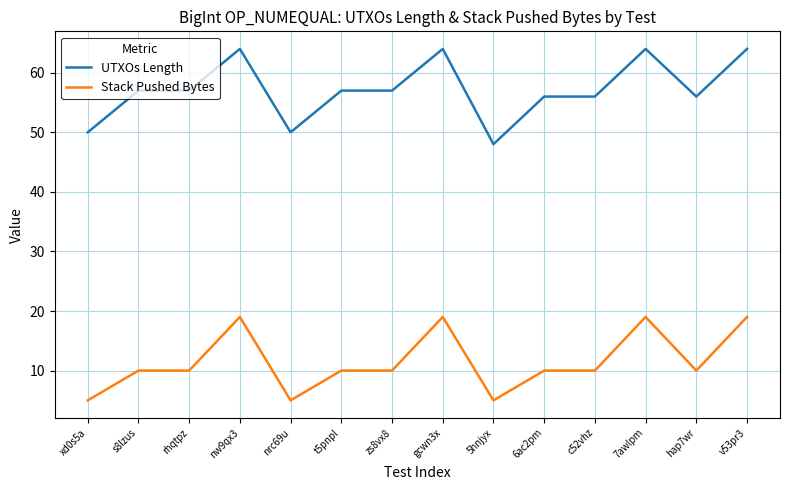

Is the value of Stack Pushed Bytes at 5hnjyx greater than the value of UTXOs Length at gcwn3x?

No